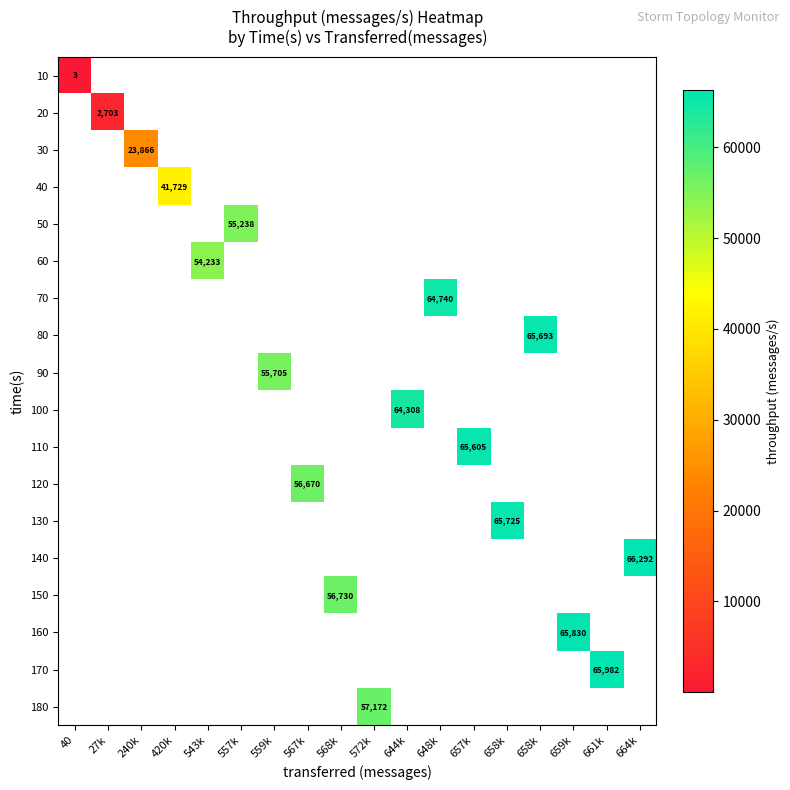

True or false: 140 has a value of 115826.2 at 664k.

False